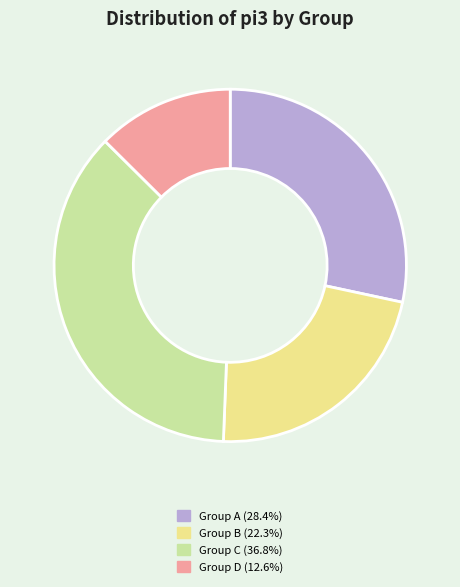

Do Group B (22.3%) and Group A (28.4%) together represent more than half of the pie?

Yes